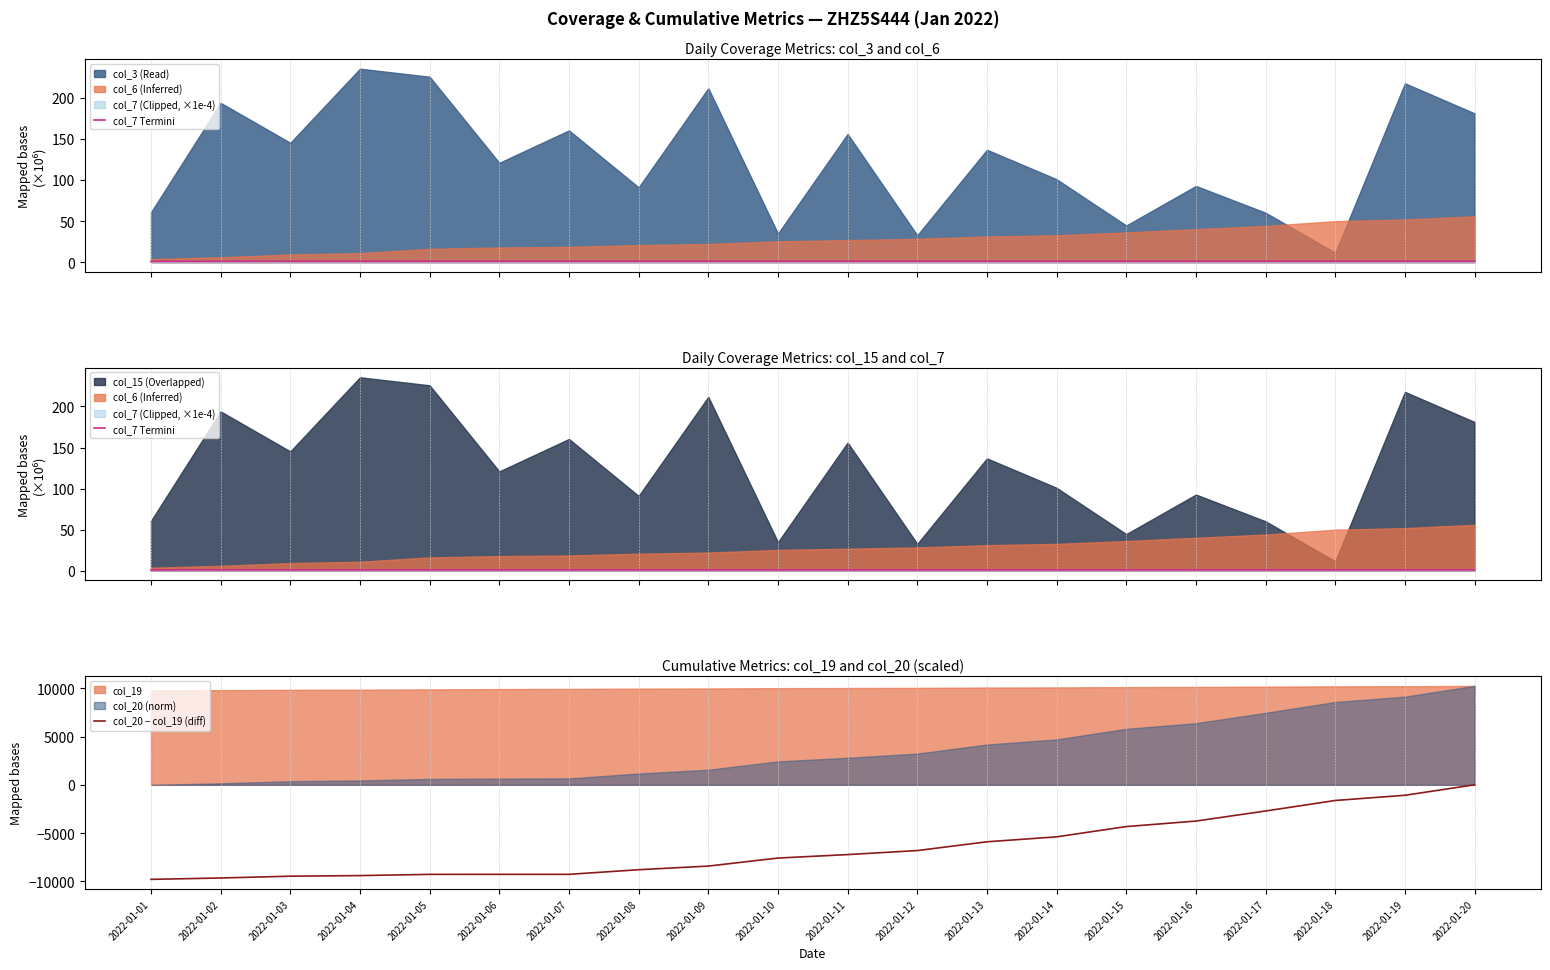

How many categories are shown in the chart?

20